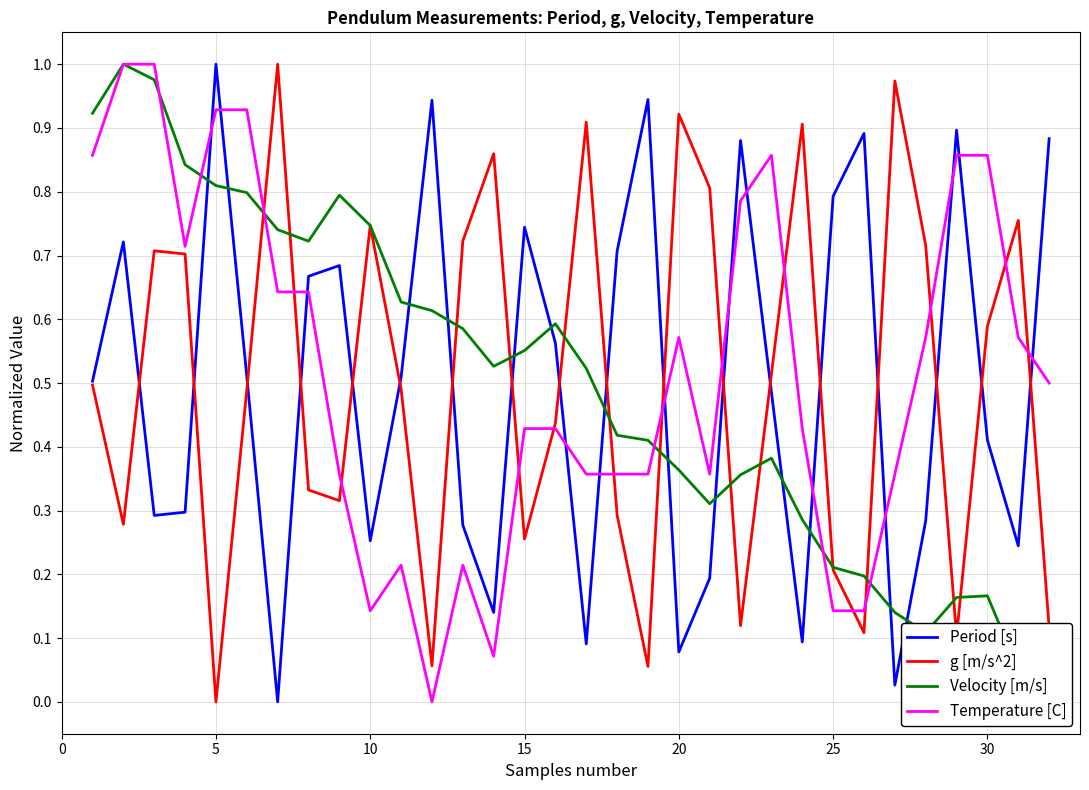

How many intersections are there between Period [s] and g [m/s^2]?

18